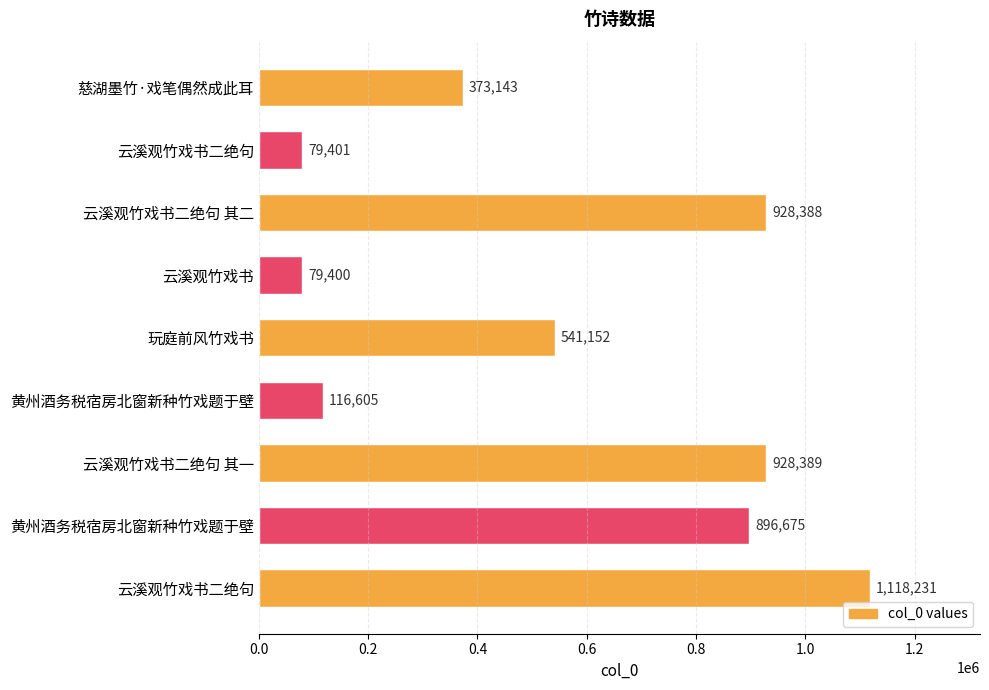

How many bars are there in total?

9